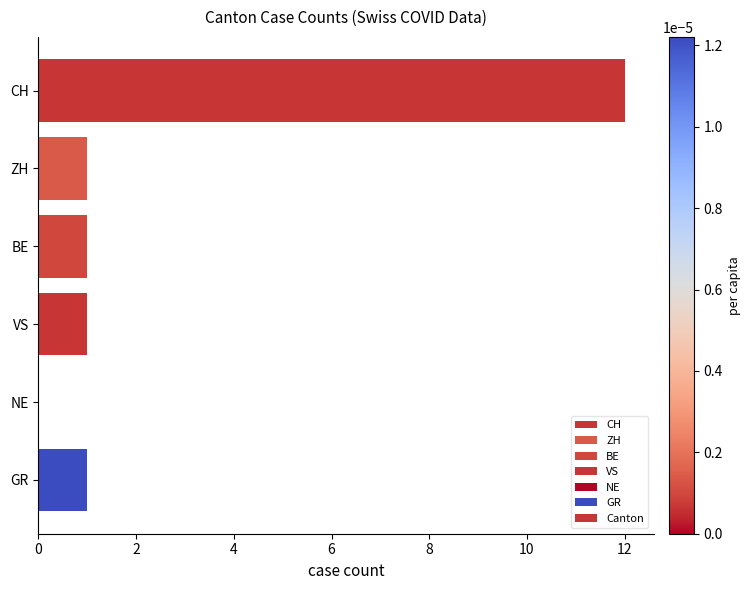

What is the maximum value shown in the chart?

12